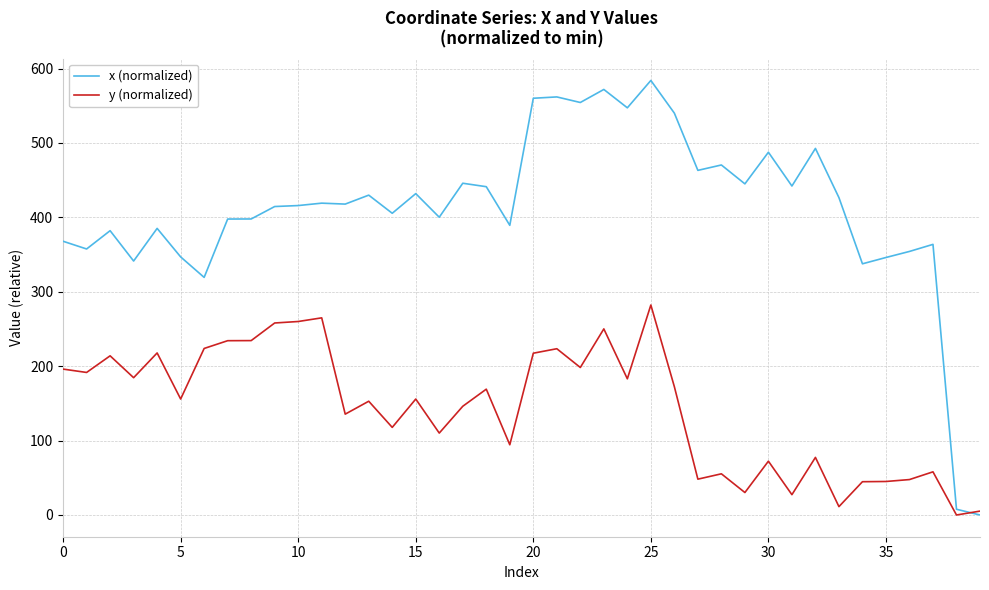

Rank the series by their average value, from lowest to highest.

y (normalized), x (normalized)